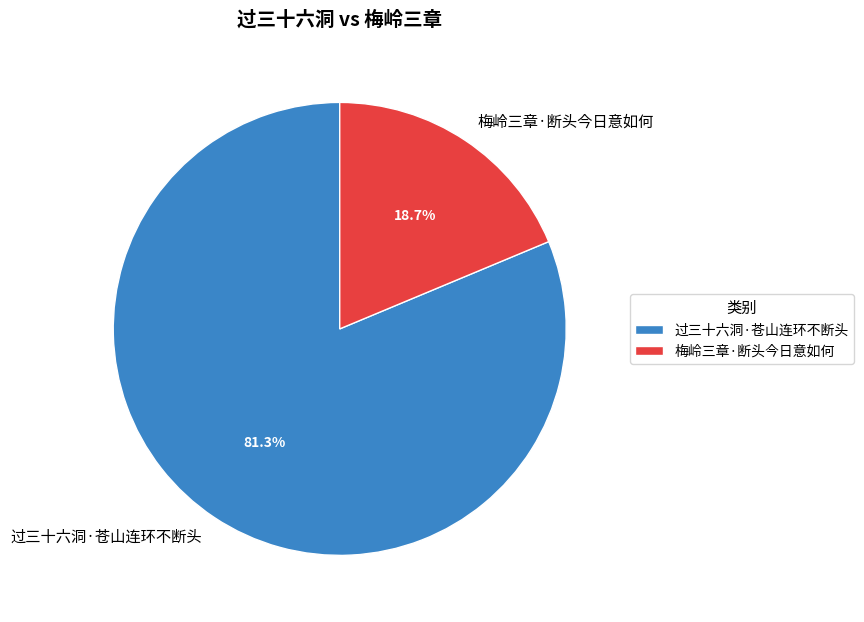

Combined, what portion of the pie is 过三十六洞·苍山连环不断头 and 梅岭三章·断头今日意如何?

100.0%